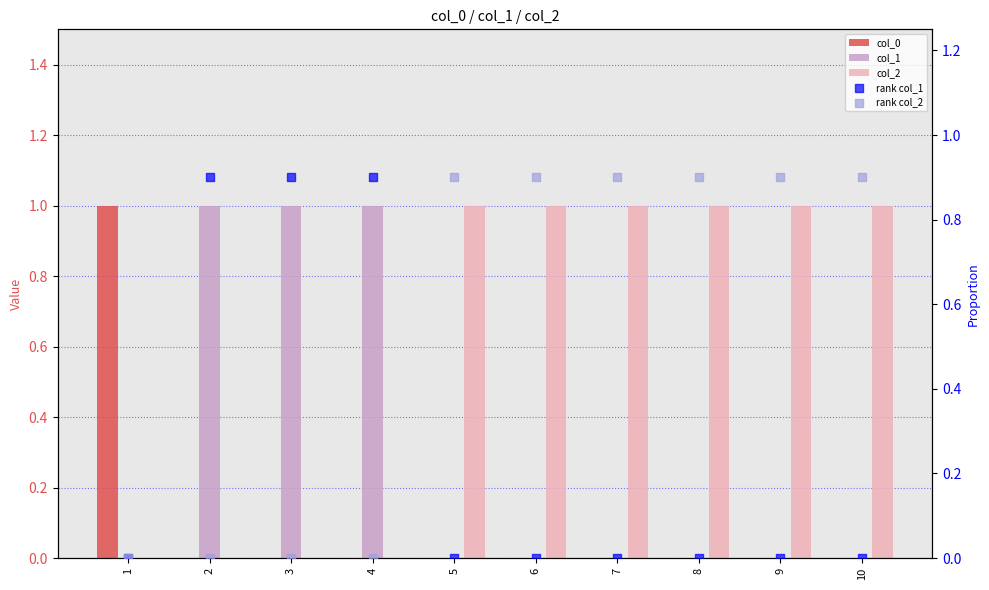

What is the total value across all series at 8?

1.9